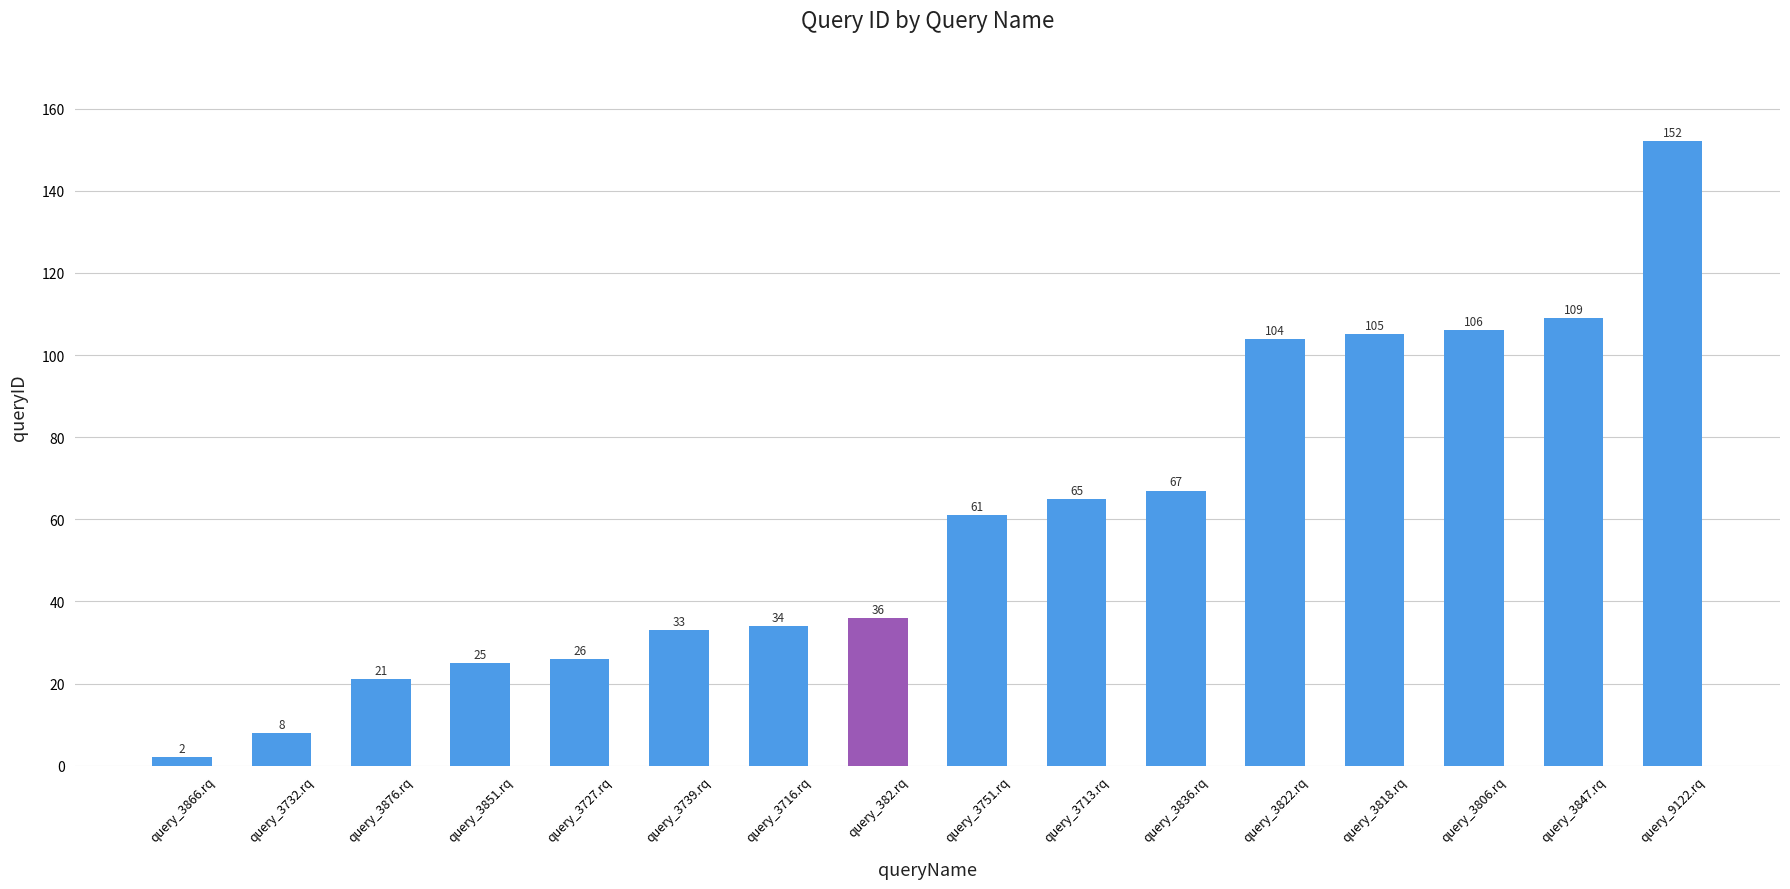

How many data points are less than 61?

8